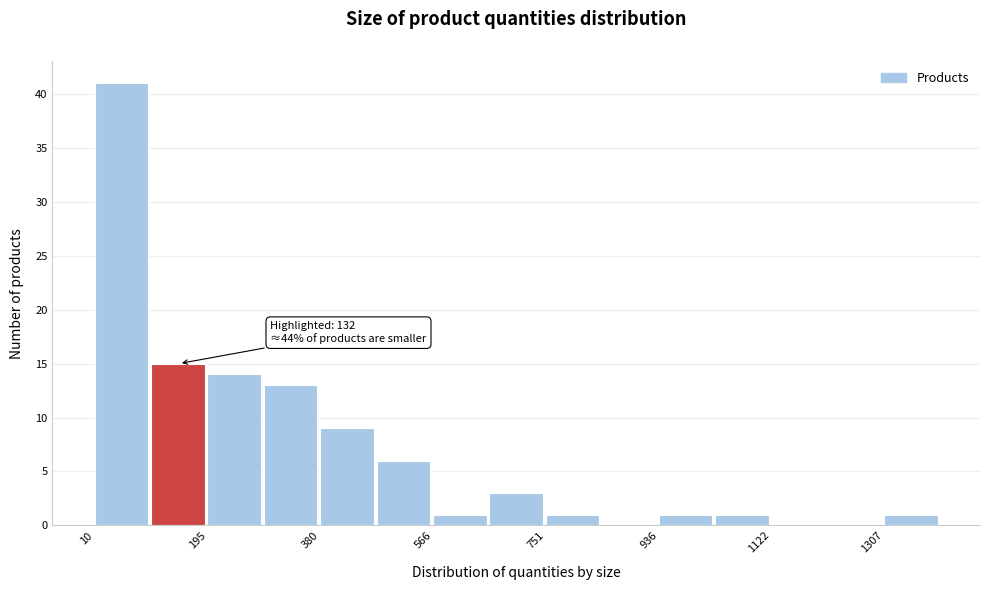

Which range on the x-axis has the tallest bar?

20 to 100